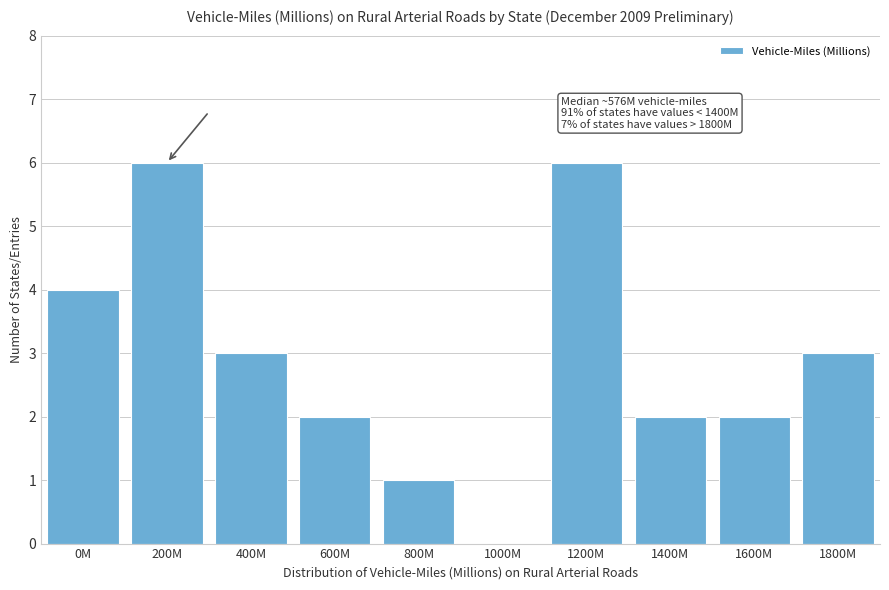

Reading right to left, extract all data points from this chart.

1800M=3	1600M=2	1400M=2	1200M=6	1000M=0	800M=1	600M=2	400M=3	200M=6	0M=4